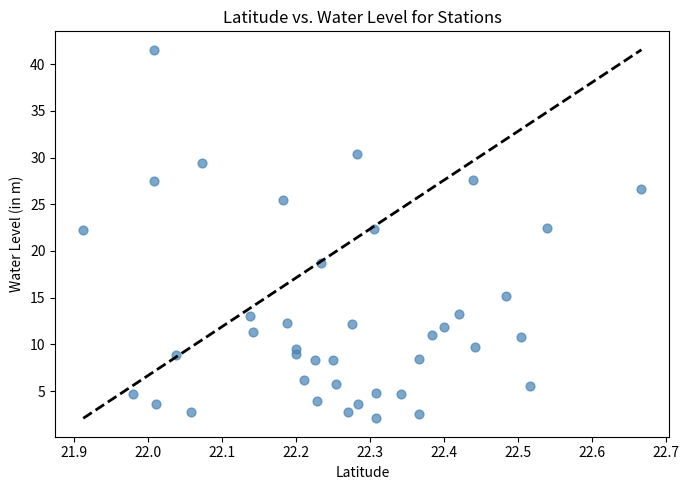

What is the range of X values (max minus min)?

0.8